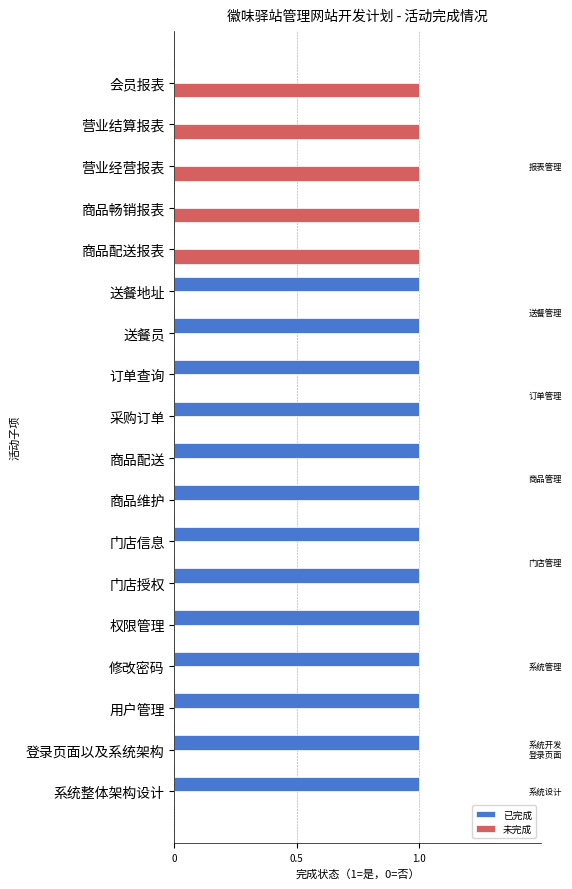

How many bars are there in total?

36